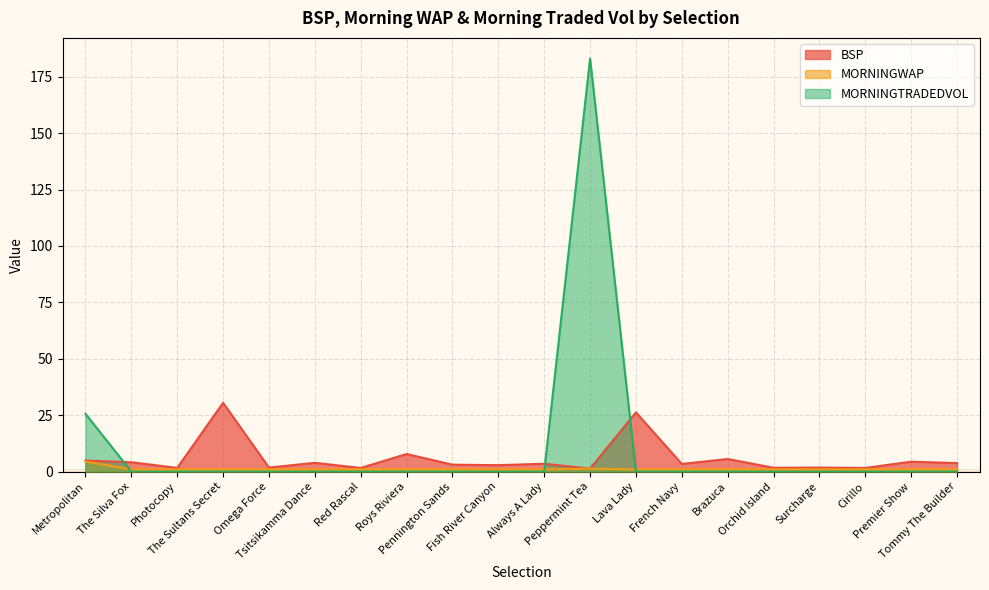

True or false: MORNINGWAP and BSP cross at least once.

False